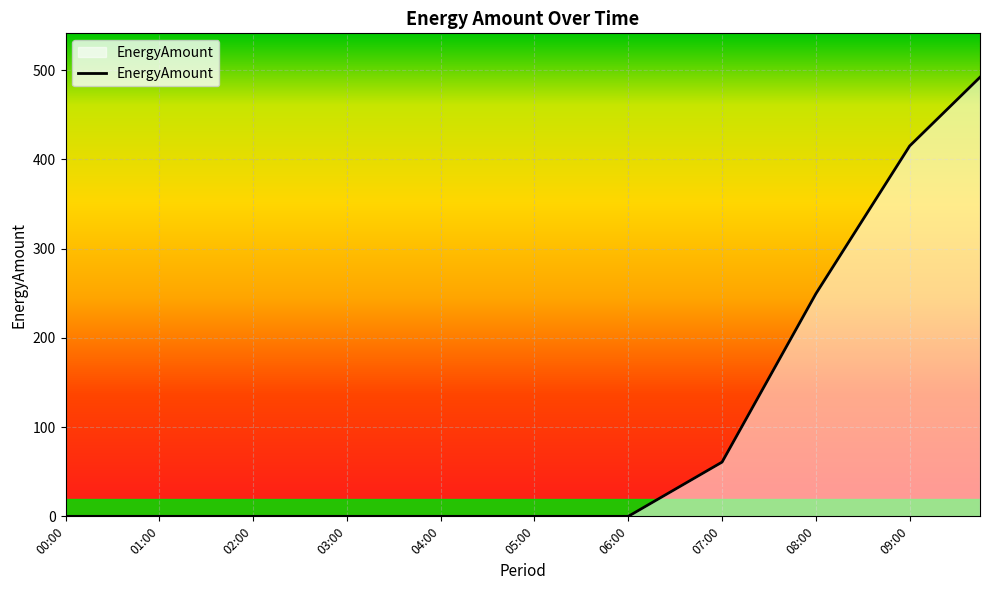

What is the maximum value shown in the chart?

491.9